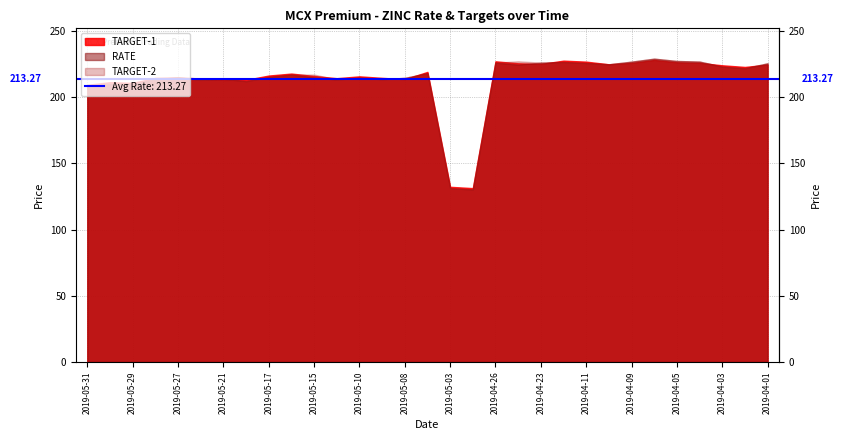

What is the label of the 30th point from the left?

2019-04-02